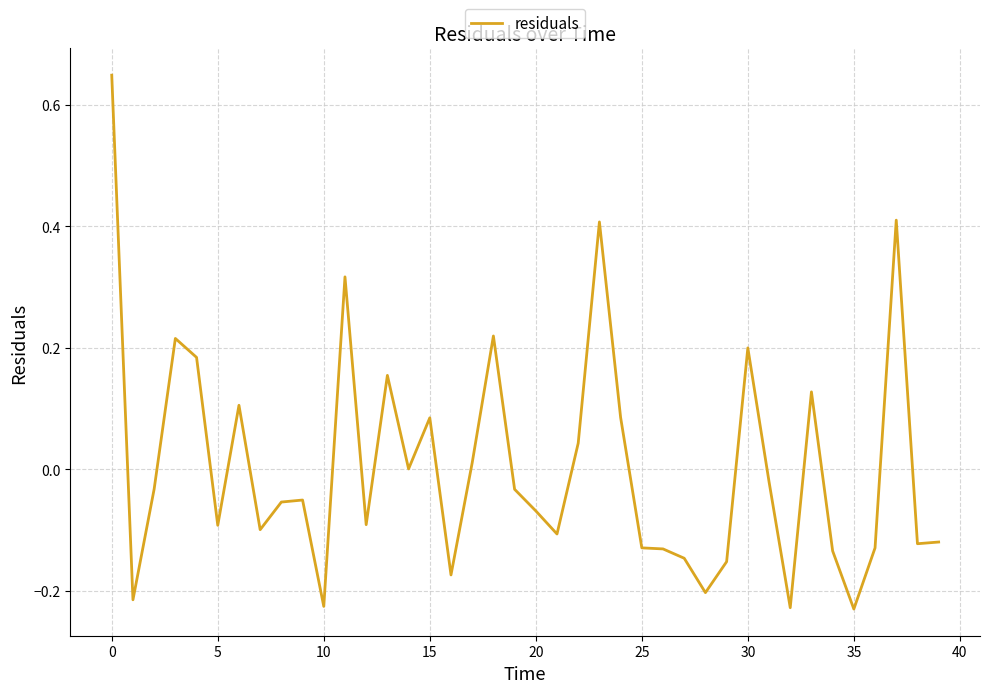

What is the greatest value displayed?

0.6